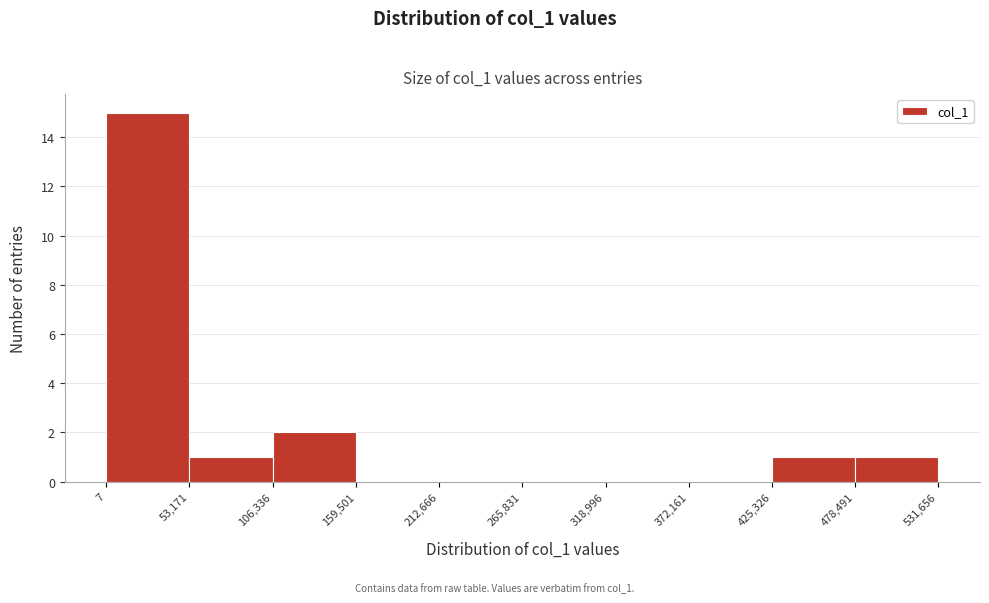

Reading left to right, transcribe this chart: for each bar, give the range it covers on the x-axis and its height. The values are not printed on the chart, so give them approximately, as read against the axis.

7 to 53,171: 15
53,171 to 106,336: 1
106,336 to 159,501: 2
159,501 to 212,666: 0
212,666 to 265,831: 0
265,831 to 318,996: 0
318,996 to 372,161: 0
372,161 to 425,326: 0
425,326 to 478,491: 1
478,491 to 531,656: 1